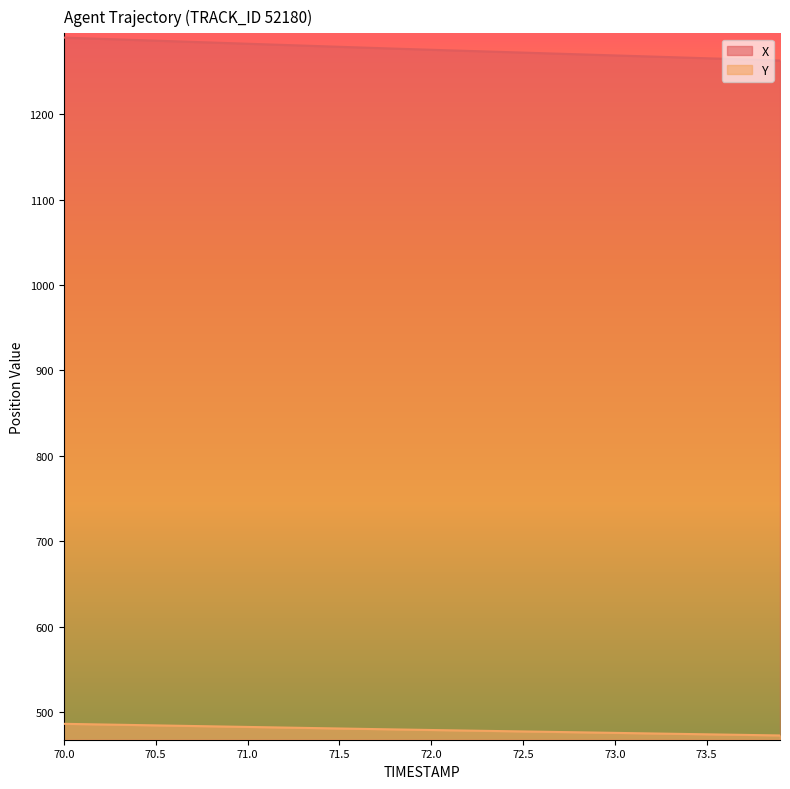

What is the highest value of the X series?

1289.6